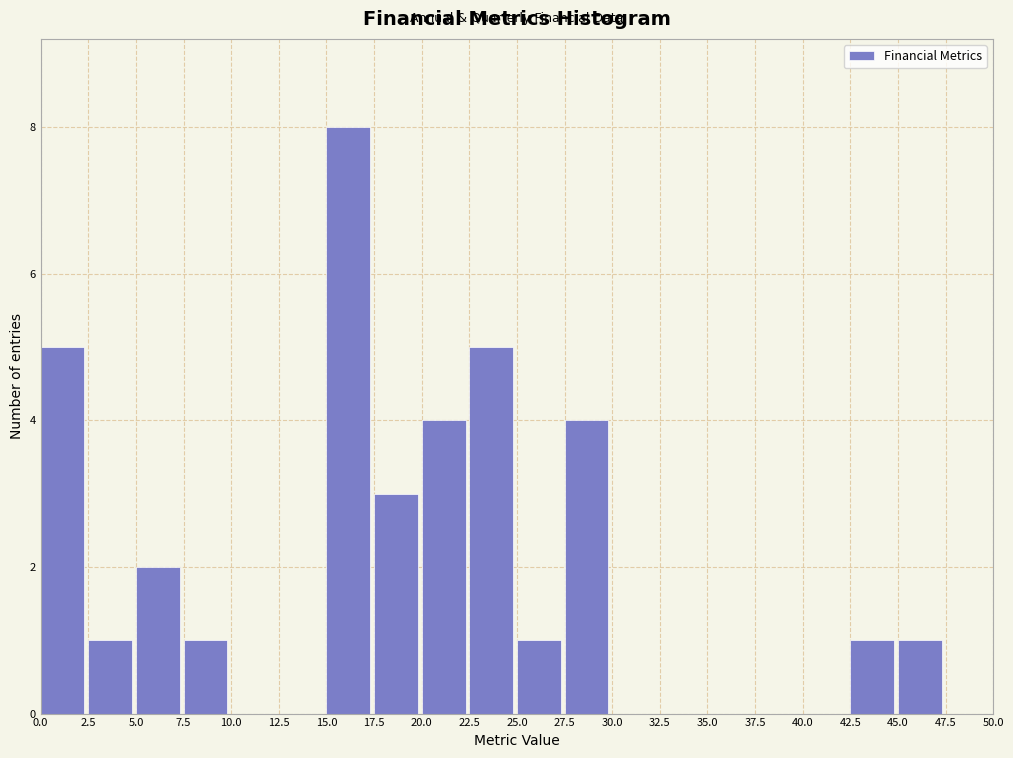

How tall is the bar that spans 27.5 to 30.0 on the x-axis? The values are not printed on the chart, so give them approximately, as read against the axis.

4